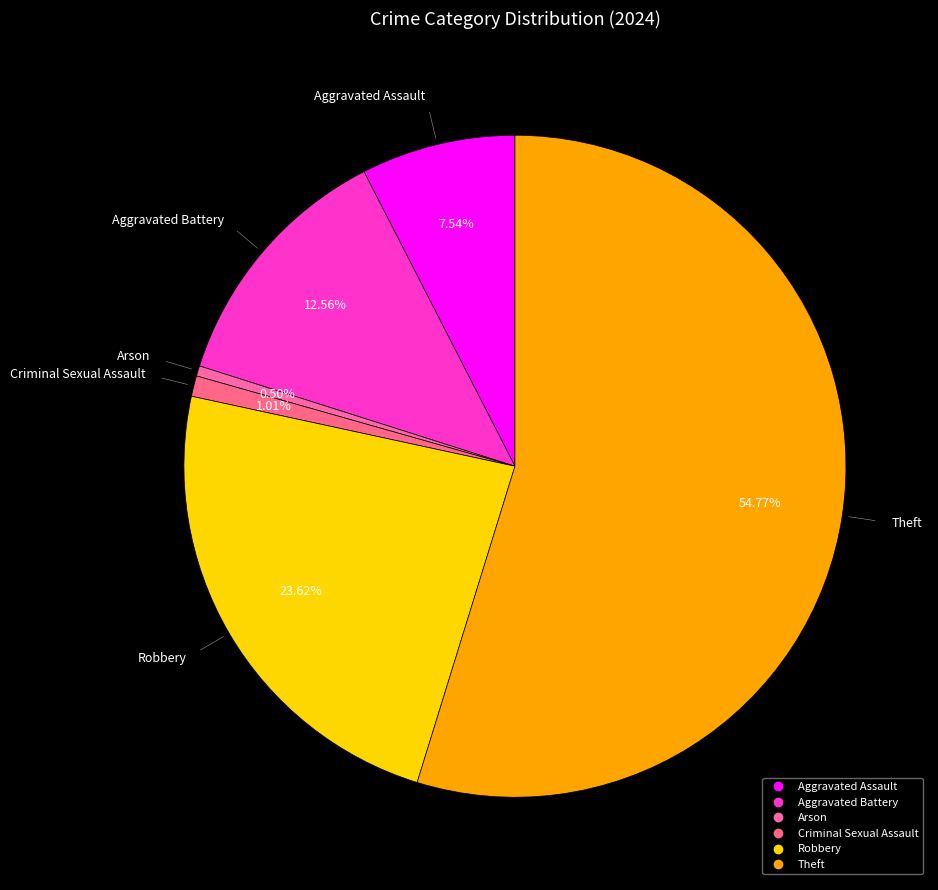

How much of the chart is everything except Aggravated Assault?

92.5%